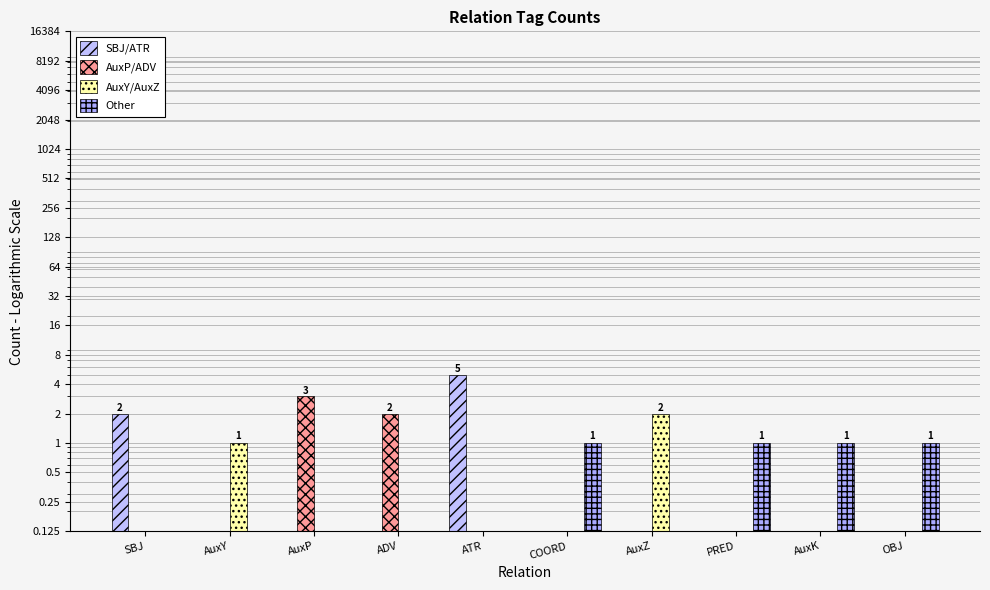

What is the label of the 2nd bar from the left?

AuxY